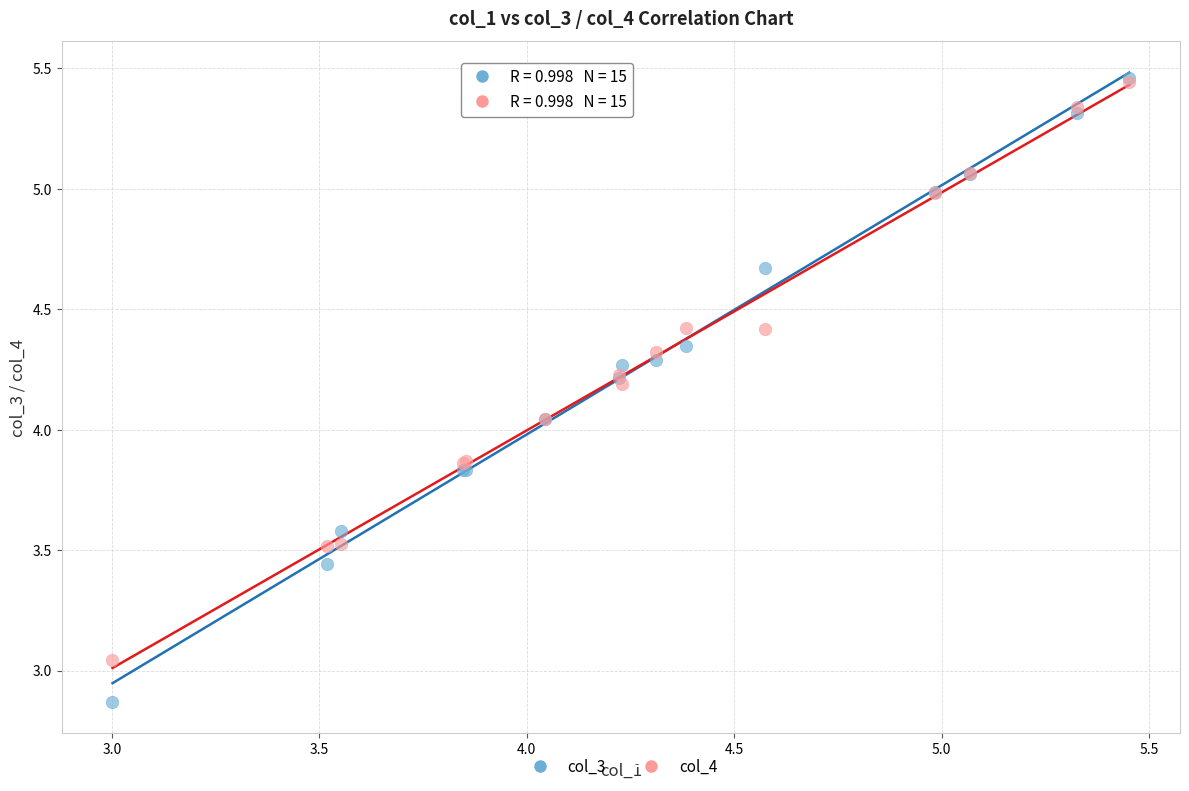

What are all the series names shown in the legend?

col_3, col_4